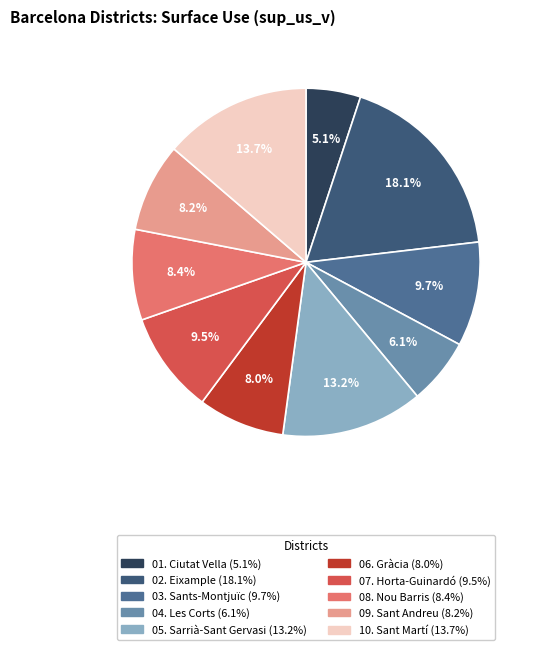

To the nearest percent, what percentage of the pie is 04. Les Corts?

6%